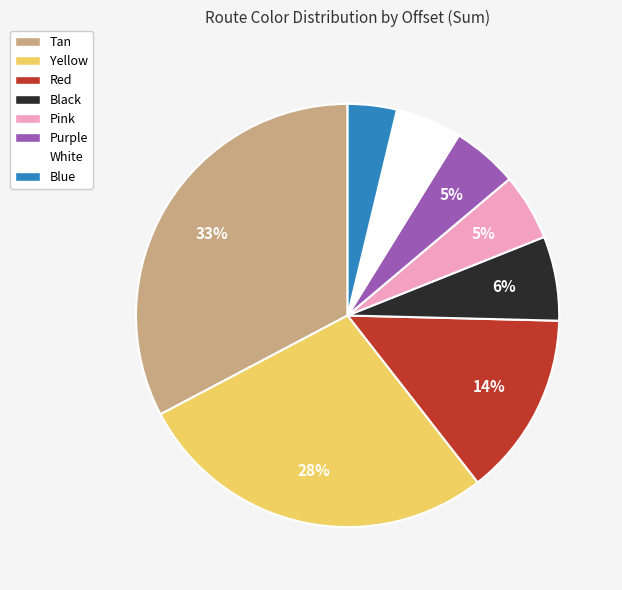

Combined, do White and Yellow account for over 50%?

No